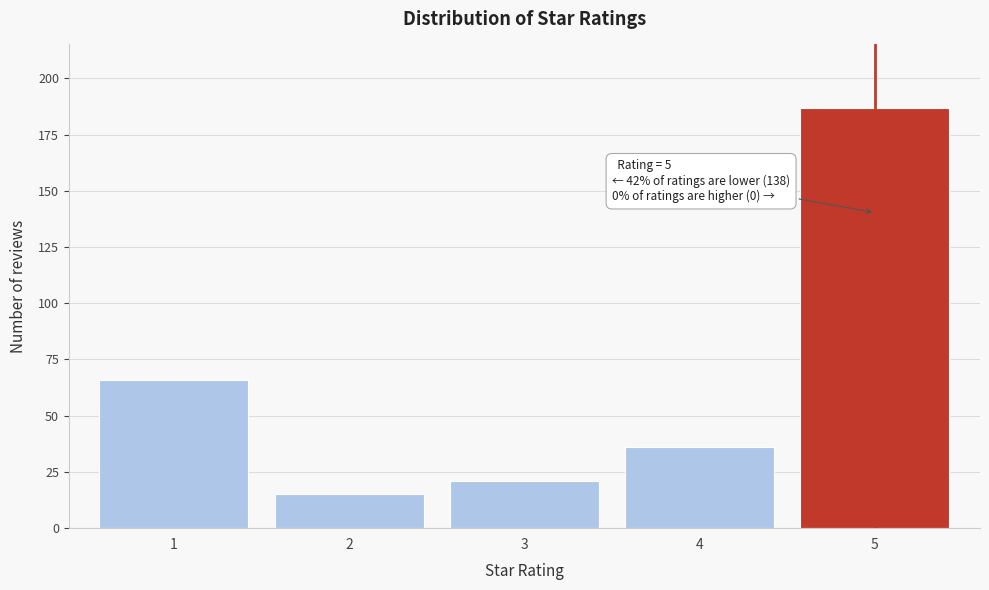

Reading left to right, what are all the values shown in this chart?

66	15	21	36	187